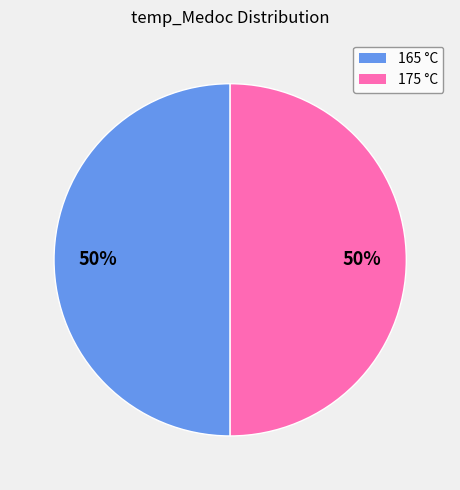

To the nearest percent, what is the average slice percentage?

50%